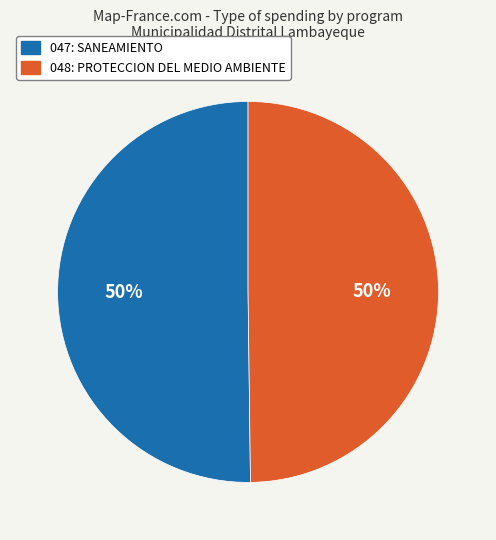

Approximately how many times larger is the value at 047: SANEAMIENTO compared to 048: PROTECCION DEL MEDIO AMBIENTE?

1.0